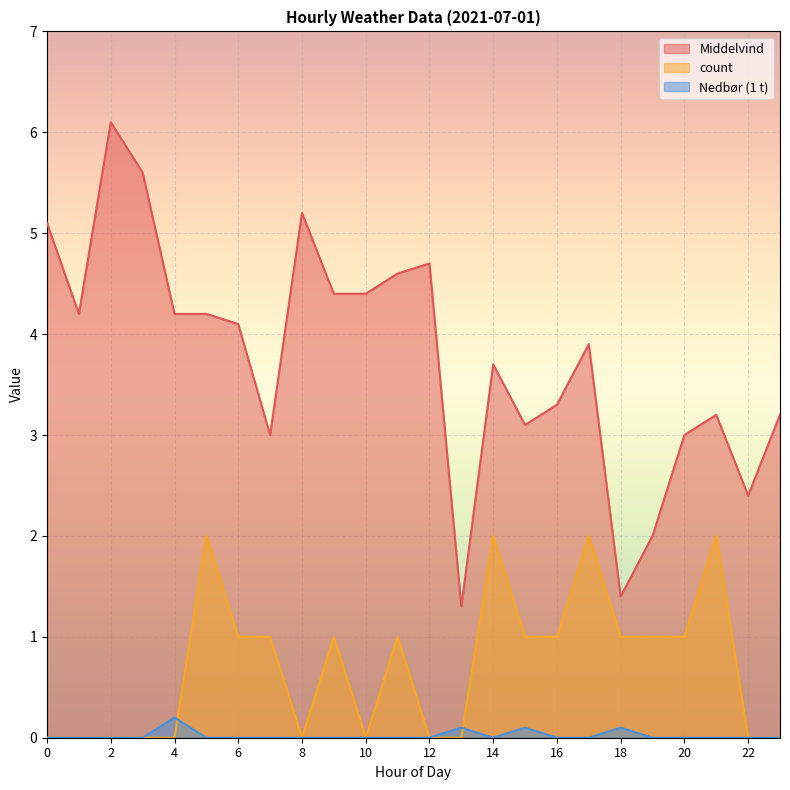

True or false: Middelvind and count intersect in this chart.

False